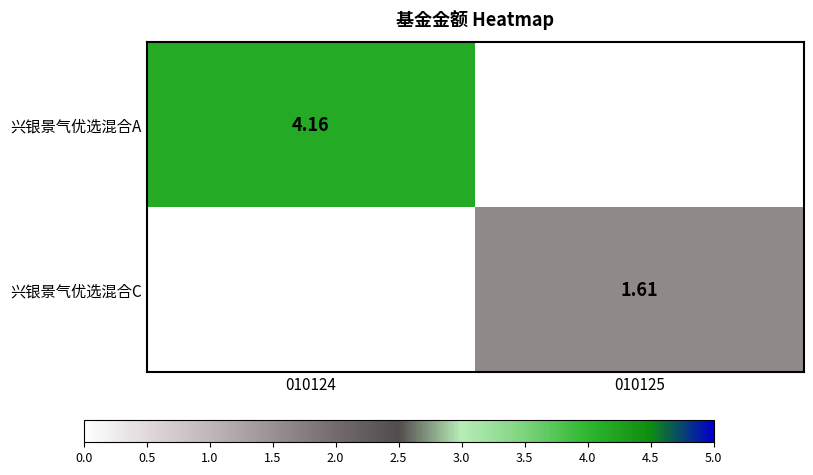

List the labels in order of 兴银景气优选混合C value, largest first.

010125, 010124